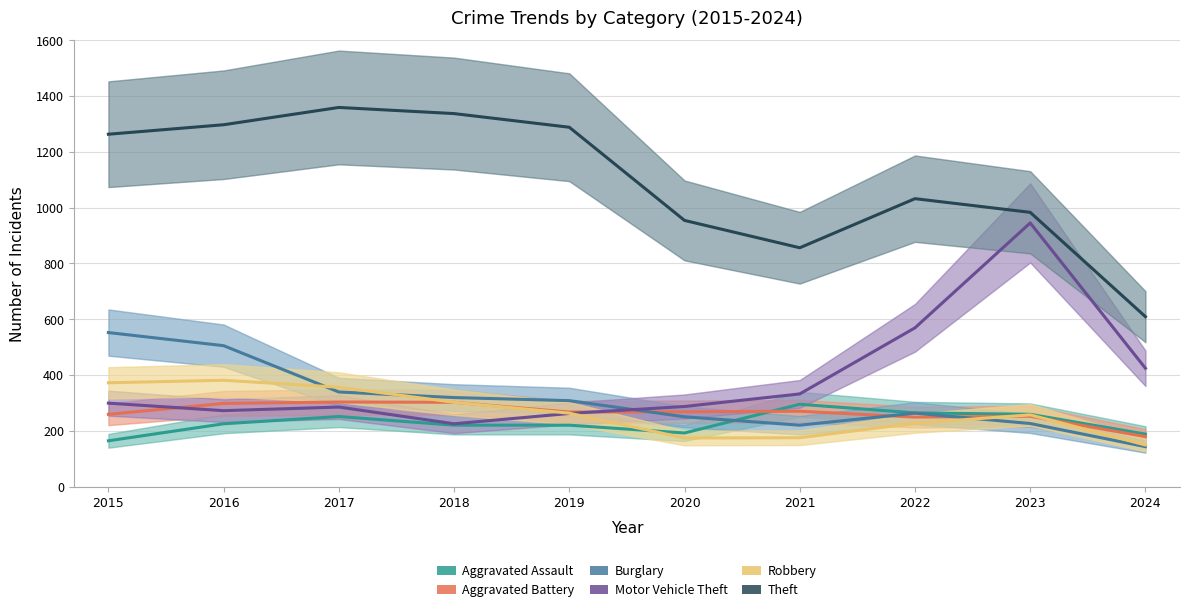

Is the value of Robbery at 2023 greater than the value of Aggravated Assault at 2023?

No